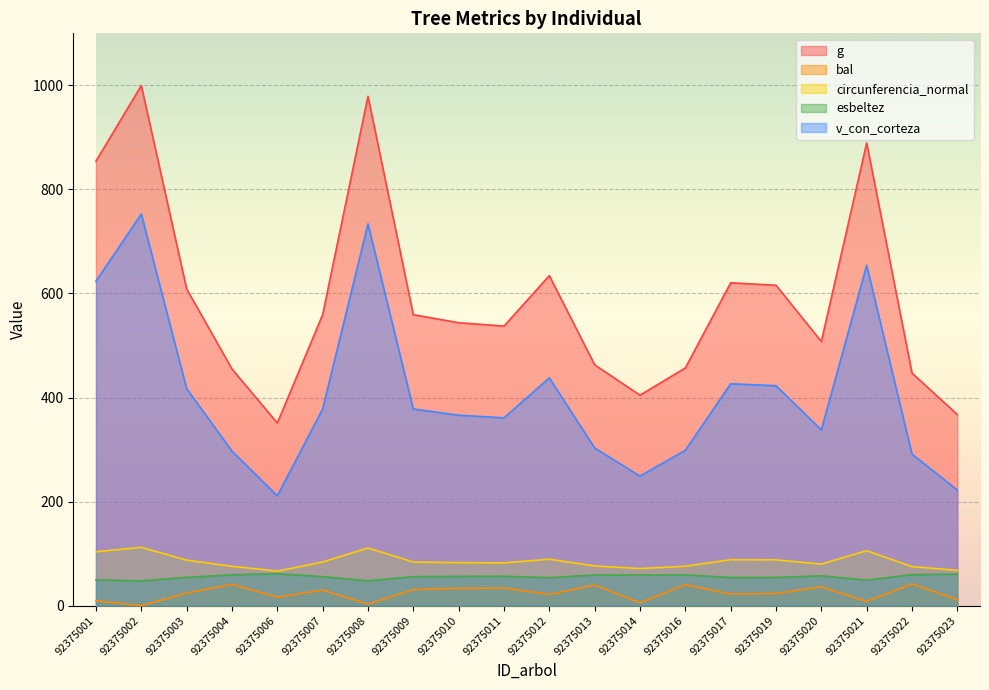

True or false: g and v_con_corteza cross at least once.

False